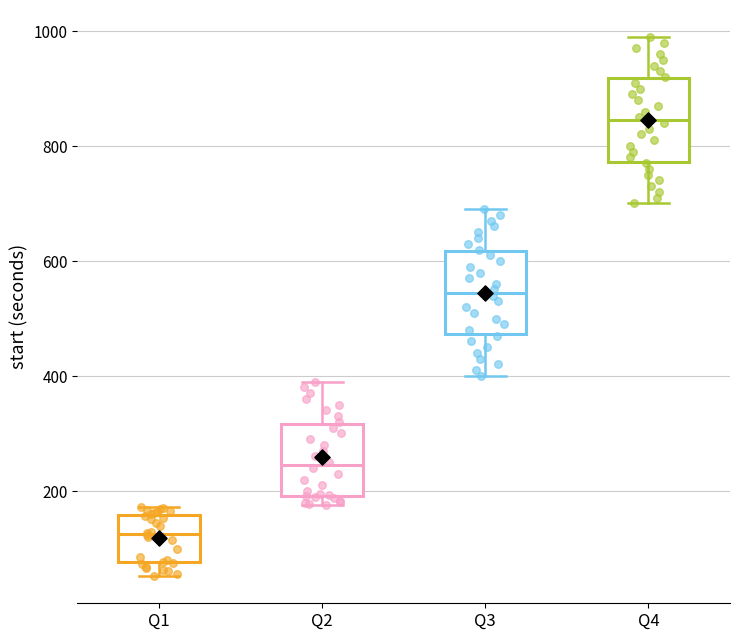

Which box has the lowest median line?

Q1